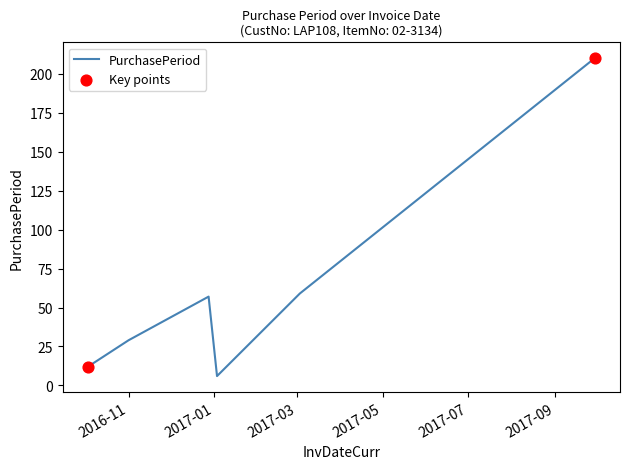

What is the minimum value shown in the chart?

6